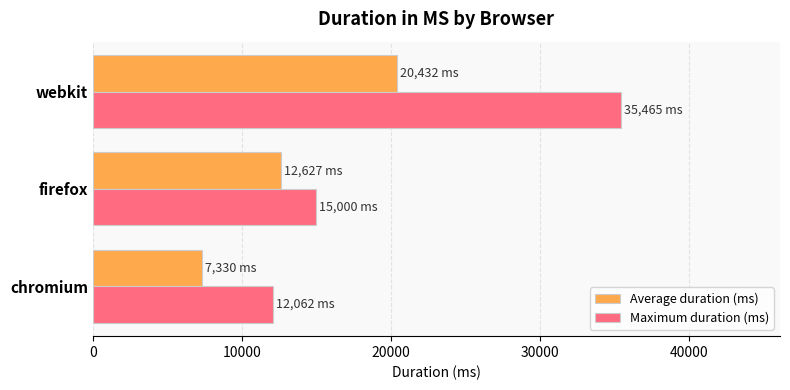

Which category has the highest value in the Average duration (ms) series?

webkit